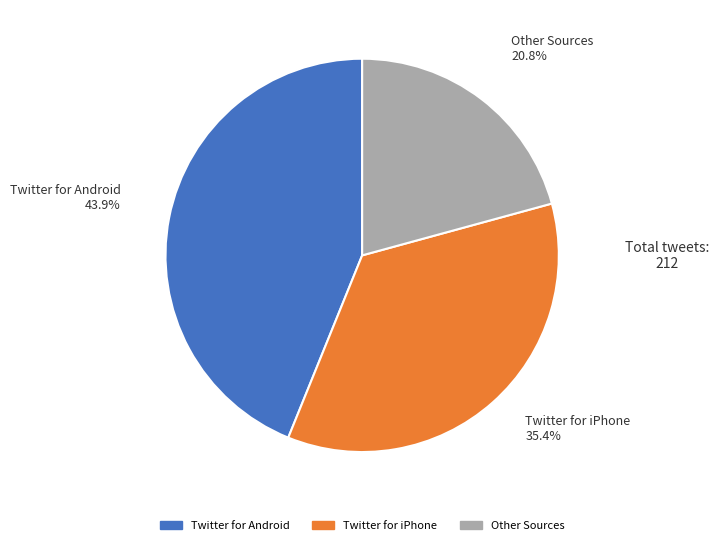

Does Other Sources account for over 50% of the chart?

No